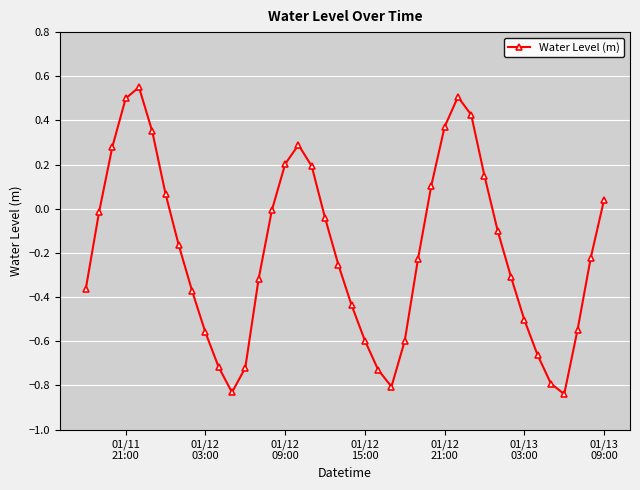

How many points are higher than both their immediate neighbors (excluding endpoints)?

3